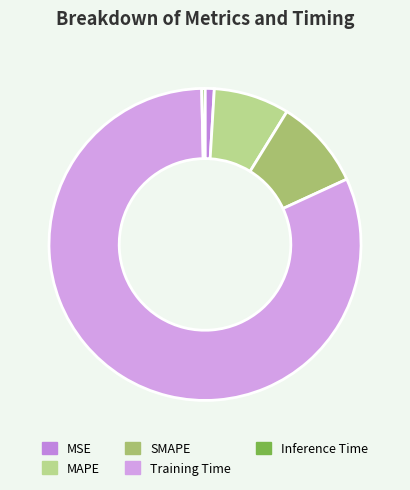

To the nearest percent, what is the average slice percentage?

20%